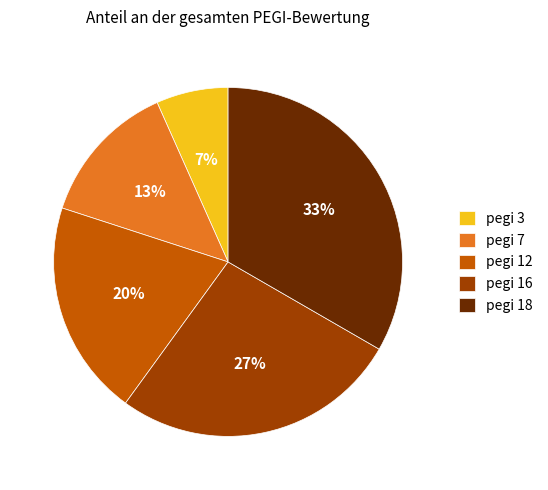

To the nearest percent, what is the combined percentage of pegi 7 and pegi 12?

33%